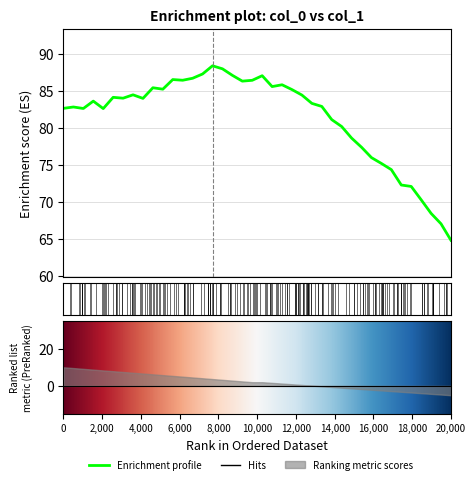

True or false: the data has more than 2 interior local peaks.

True